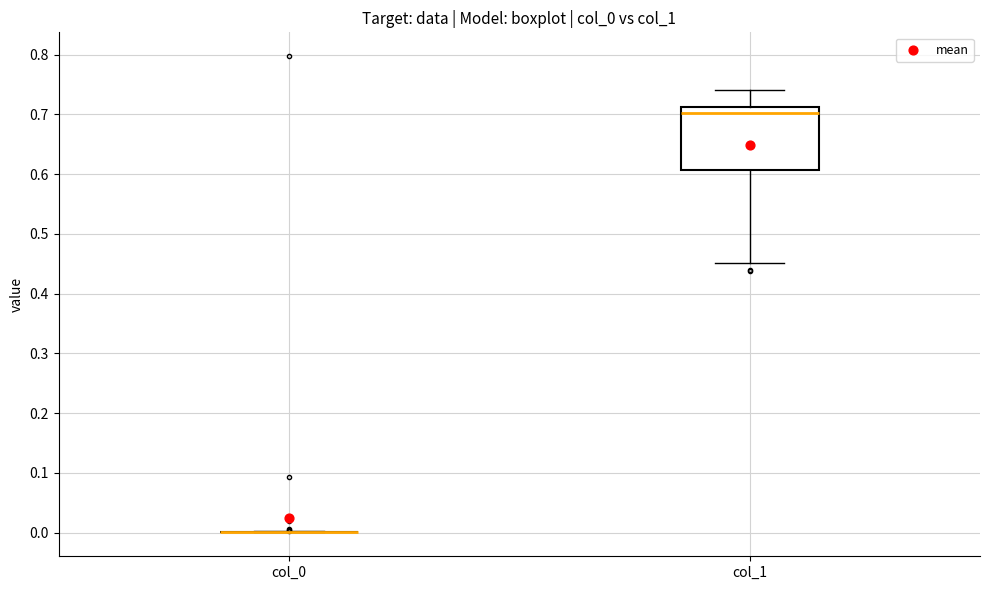

Reading left to right, transcribe this box plot: for each box, give where its median line is, the range the box spans, and where its two whiskers end, as read against the y-axis. The values are not printed on the chart, so give them approximately, as read against the axis.

col_0: box collapsed to a line at 0.00, whiskers 0.00 to 0.00
col_1: median 0.70, box 0.61 to 0.71, whiskers 0.45 to 0.74